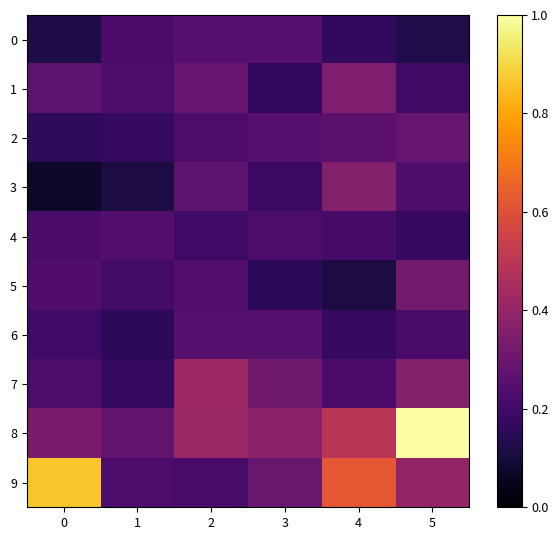

Reading left to right, transcribe all the data shown in this chart.

row_0: 0.1	0.2	0.2	0.2	0.2	0.1
row_1: 0.3	0.2	0.3	0.2	0.3	0.2
row_2: 0.2	0.2	0.2	0.2	0.3	0.3
row_3: 0.1	0.1	0.3	0.2	0.4	0.2
row_4: 0.2	0.2	0.2	0.2	0.2	0.2
row_5: 0.2	0.2	0.2	0.2	0.1	0.3
row_6: 0.2	0.2	0.2	0.2	0.2	0.2
row_7: 0.2	0.2	0.4	0.3	0.2	0.4
row_8: 0.3	0.3	0.4	0.4	0.5	1.0
row_9: 0.9	0.2	0.2	0.3	0.6	0.4